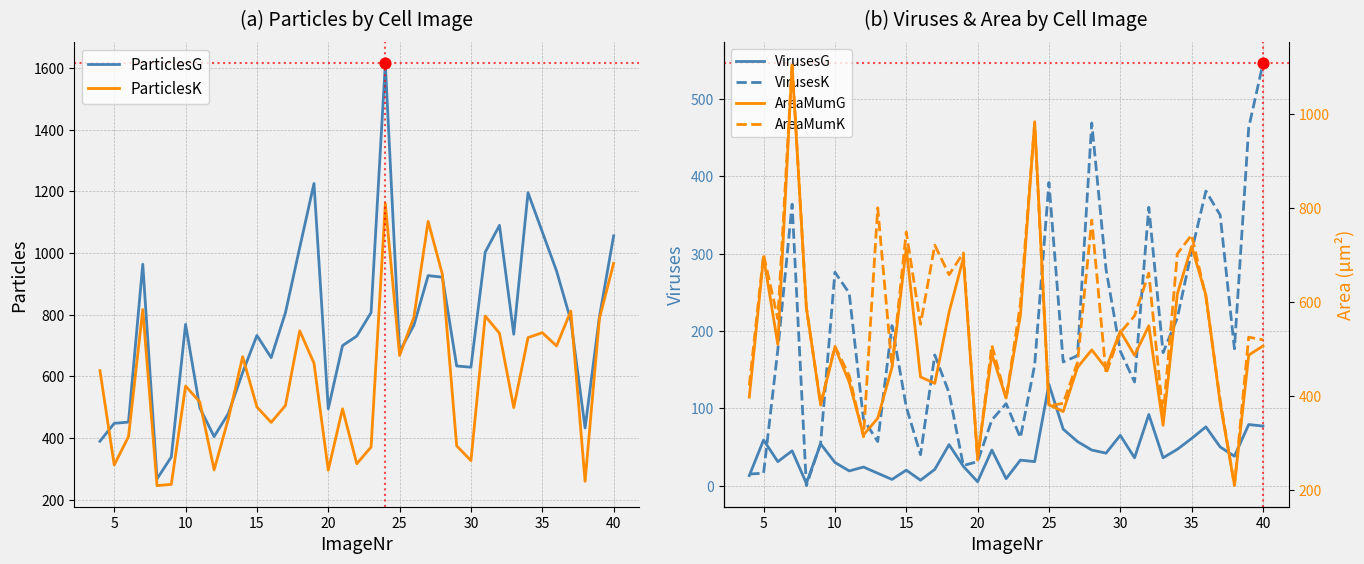

Which series contains the highest Y value?

ParticlesG